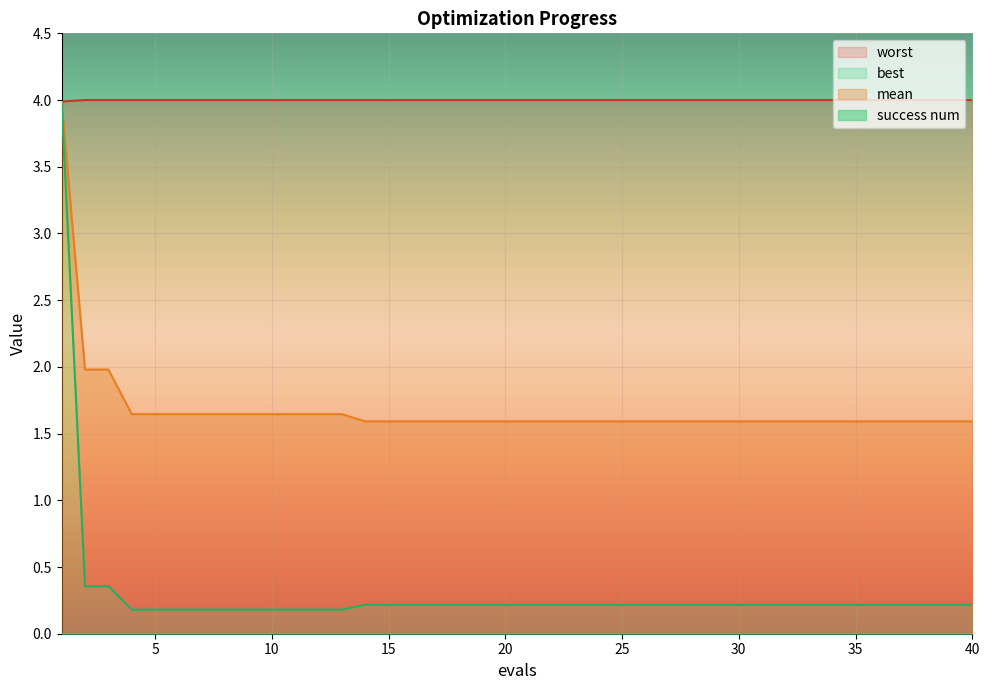

Between 14 and 6, which is larger?

6